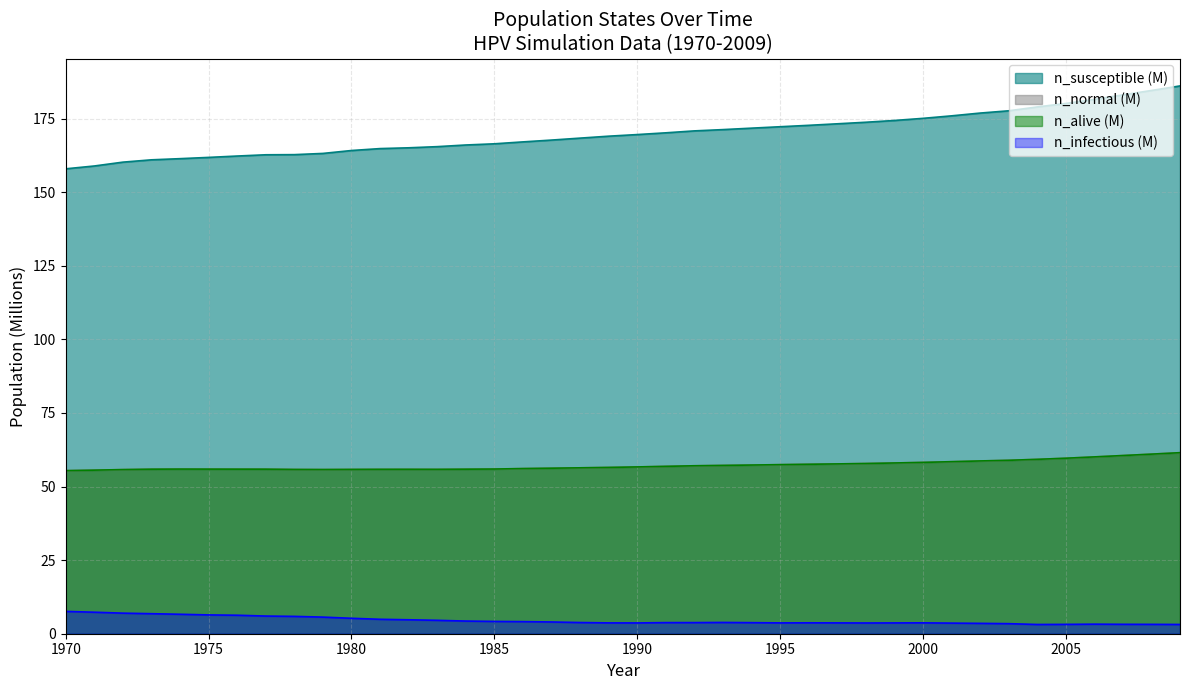

Does the chart have visible grid lines?

Yes